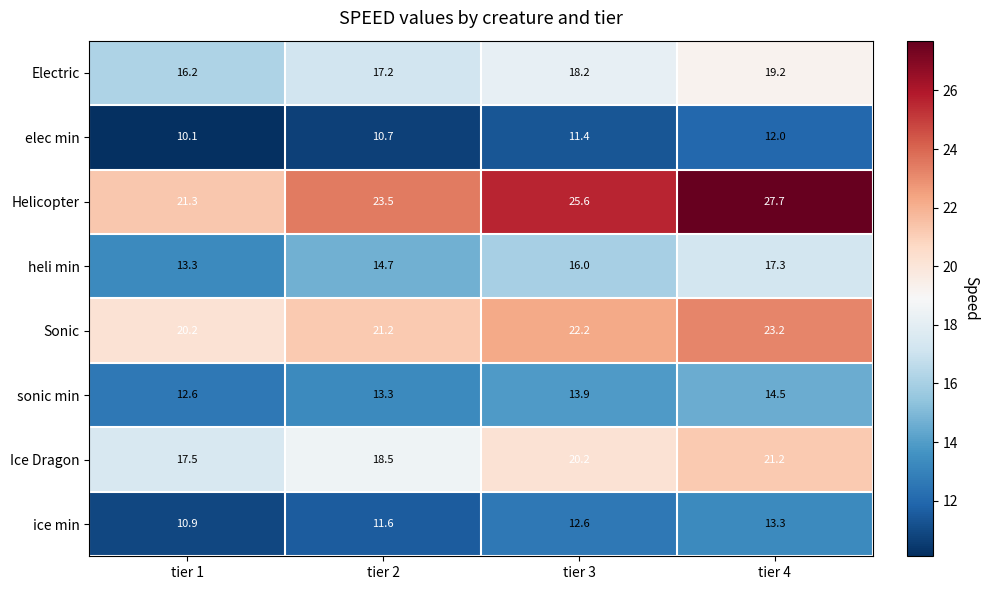

At which label is elec min closest to 11?

tier 2